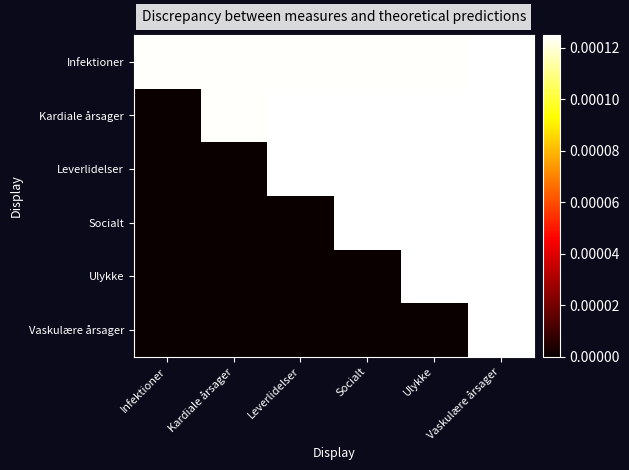

Which category has the highest value across all series?

Vaskulære årsager